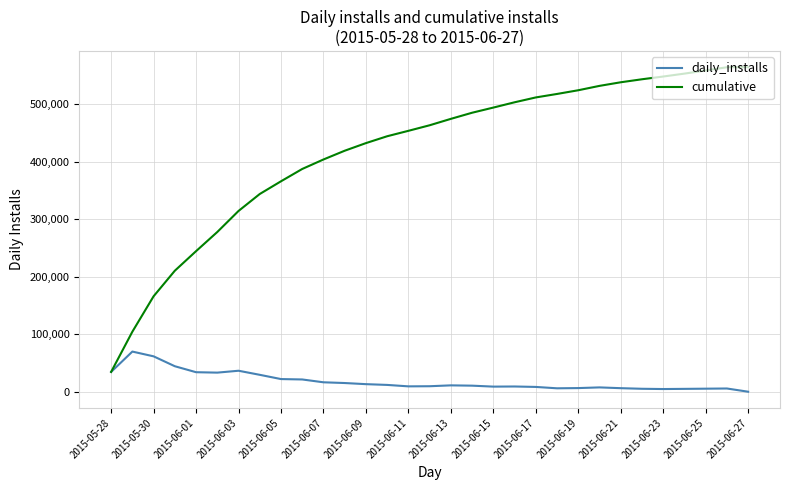

Does the chart display data point markers on the line(s)?

No